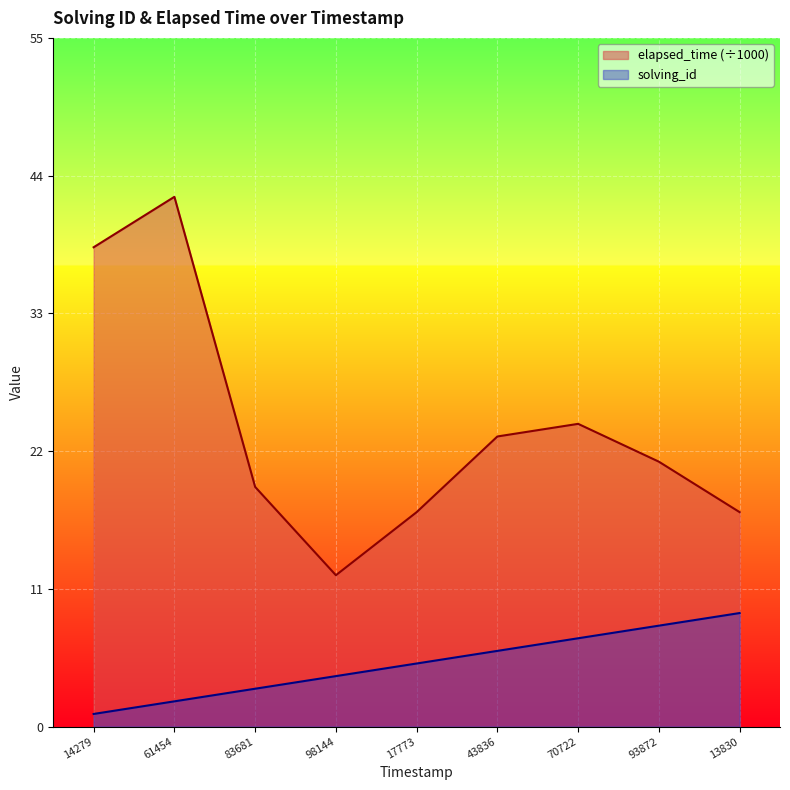

What is the spread (max minus min) of values at 43836?

17